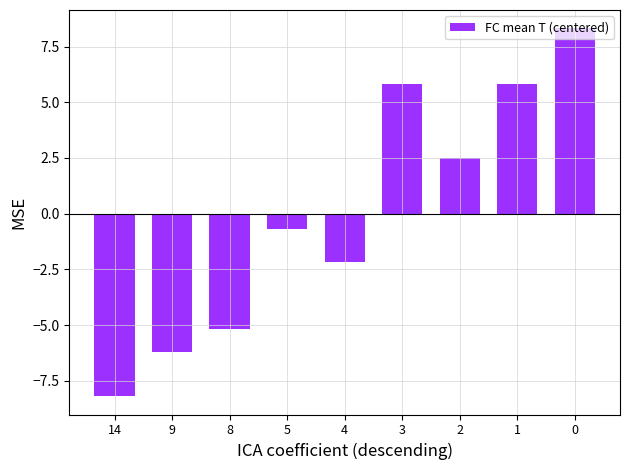

The value at 9 is -6.2. True or false?

True